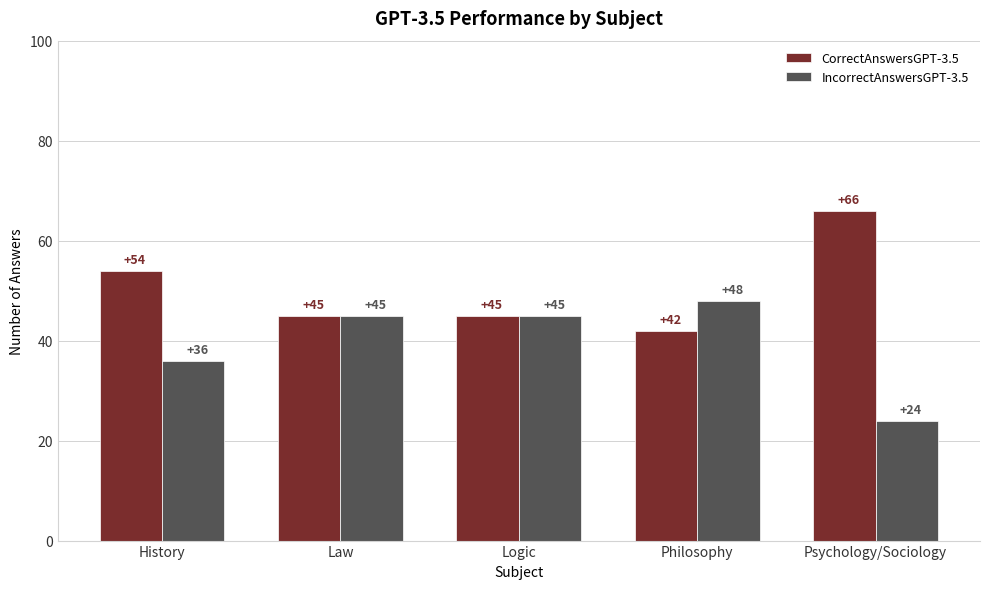

What is the difference between the second highest and second lowest values in the CorrectAnswersGPT-3.5 series?

9